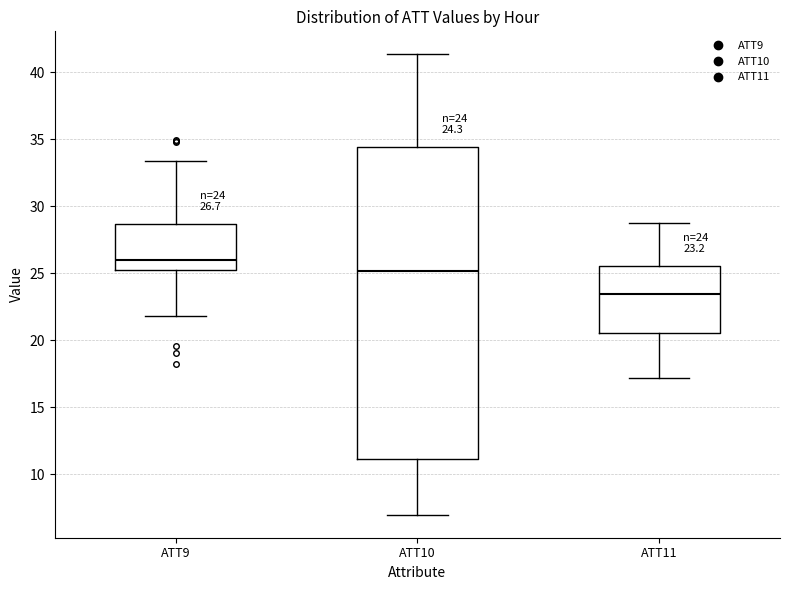

Comparing the boxes themselves (not the whiskers), which one is the tallest?

ATT10